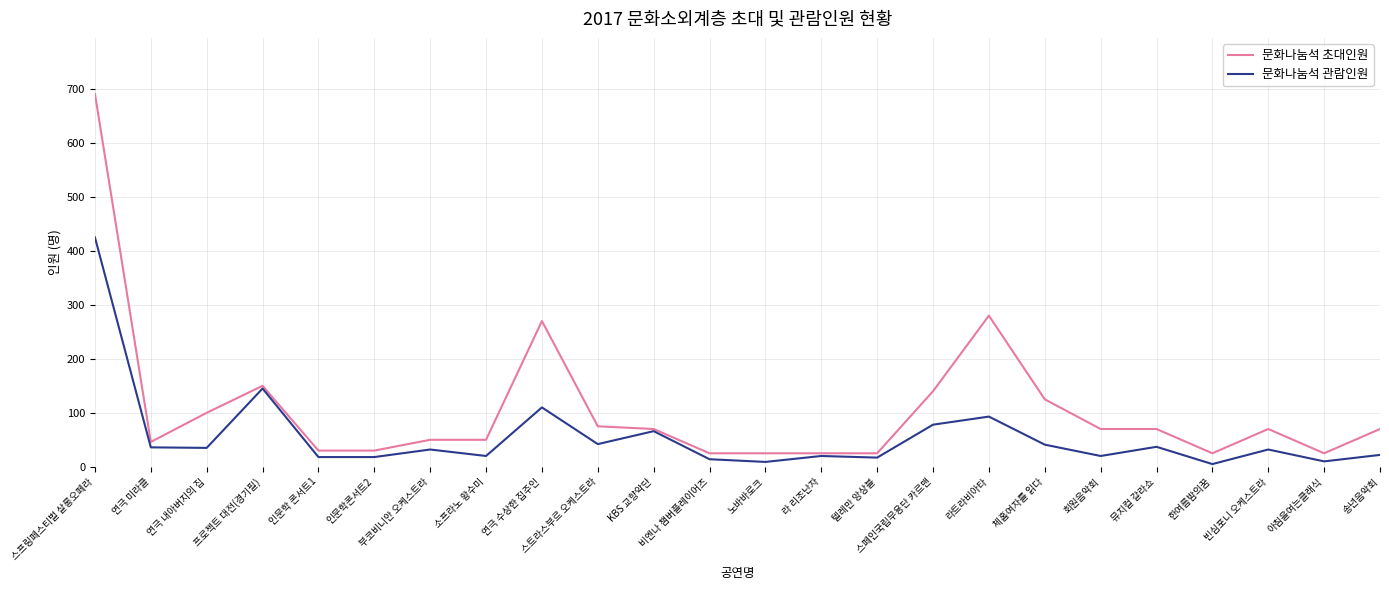

Which series has the largest total across all categories?

문화나눔석 초대인원